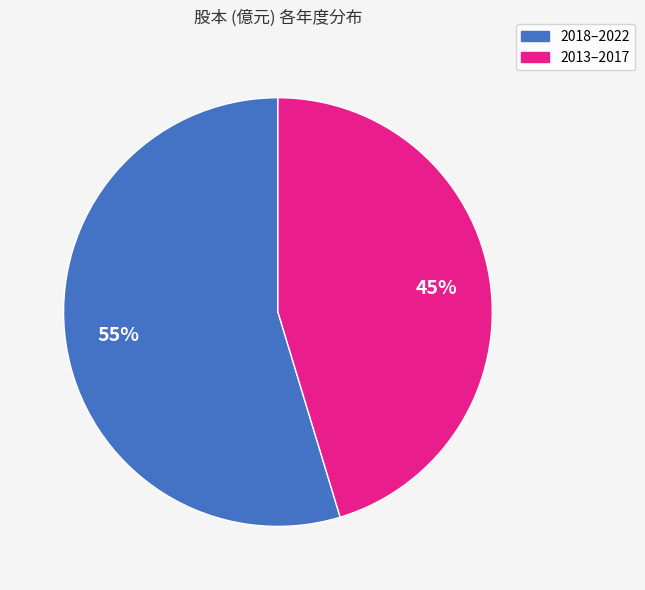

Is there any slice that represents more than half of the pie?

Yes